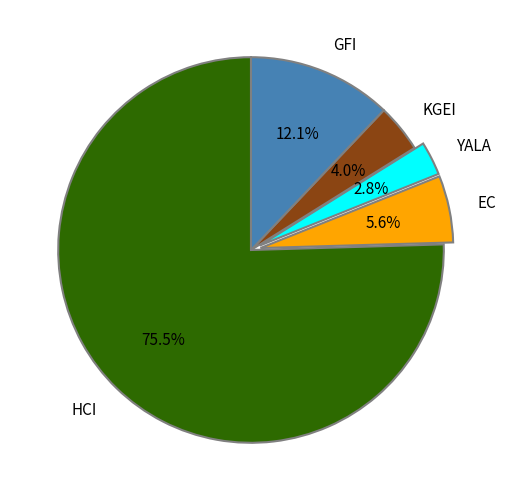

To the nearest percent, what is the average slice percentage?

20%